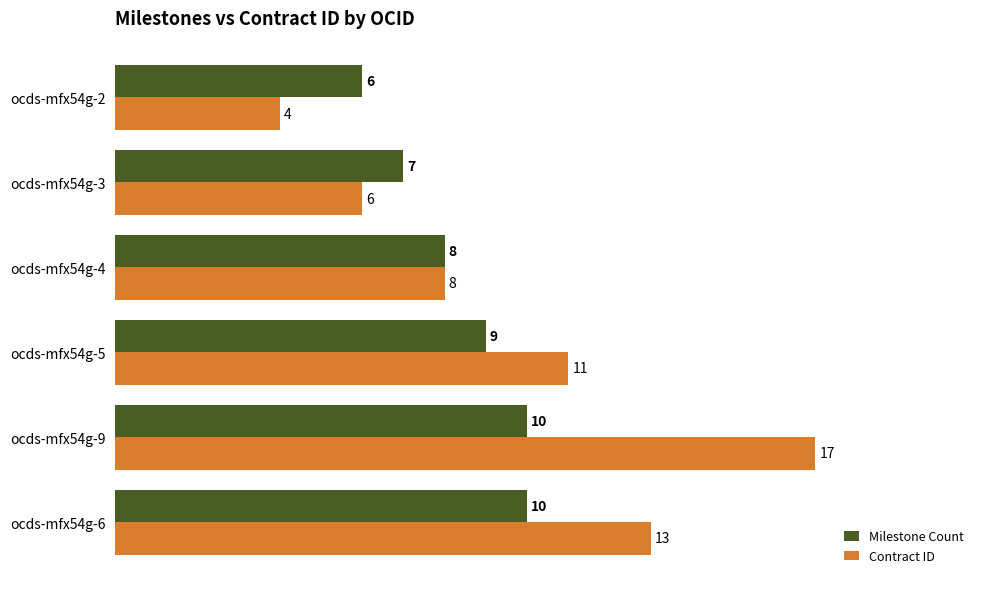

What is the average value of the Contract ID series?

10